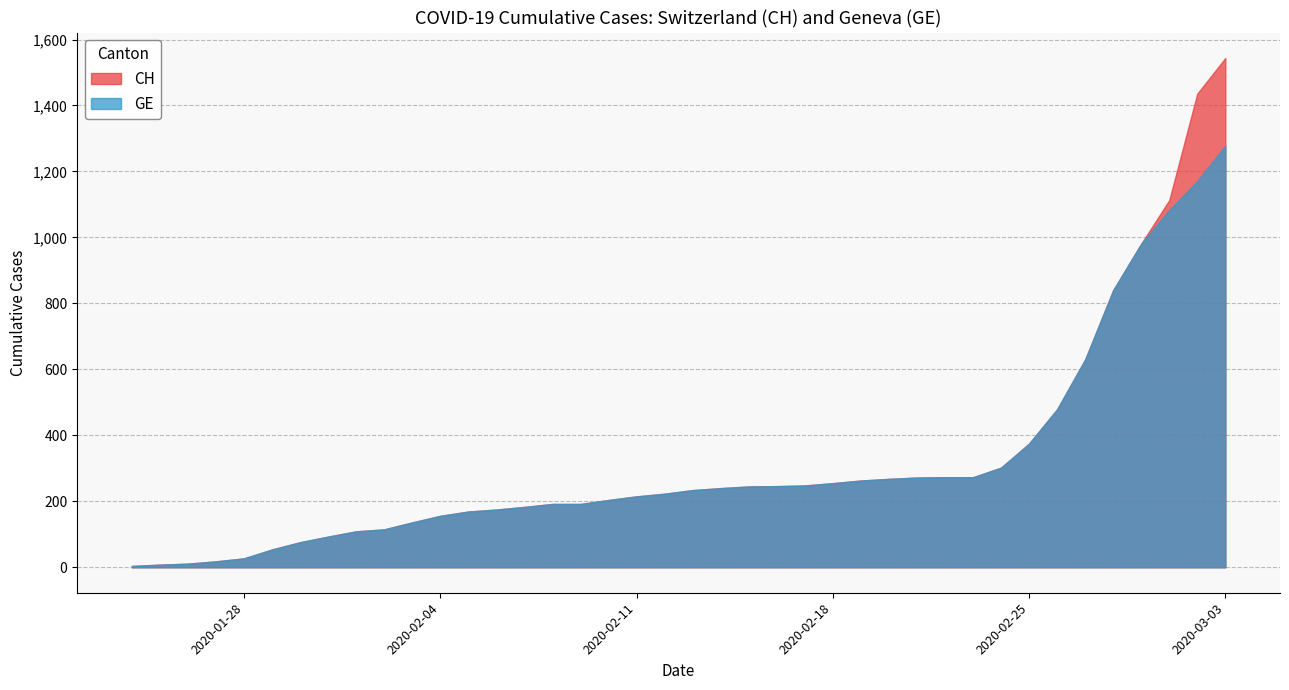

At which category is the sum across all series the highest?

2020-03-03